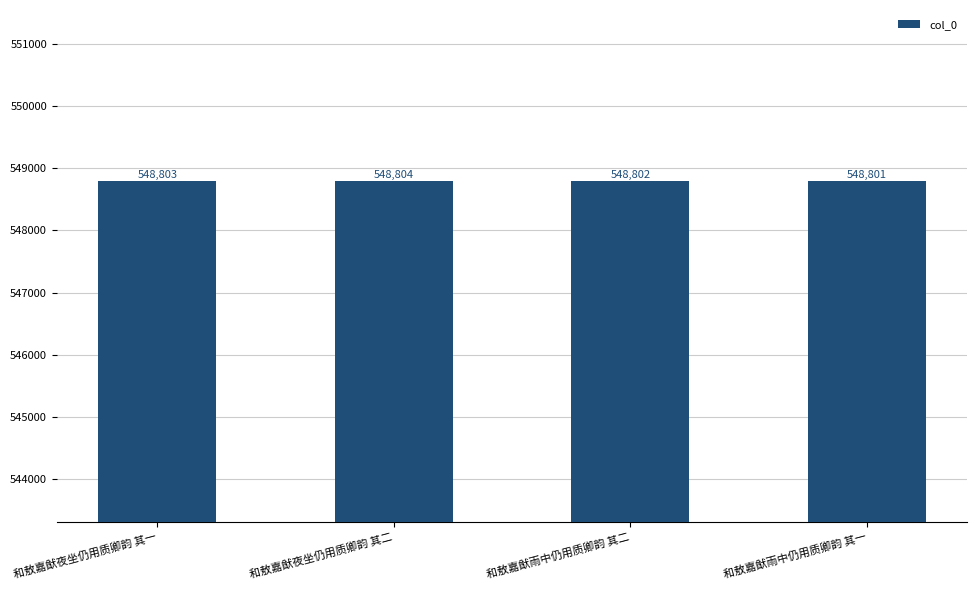

The chart shows a value of 118200 at 和敖嘉猷雨中仍用质卿韵 其一. True or false?

False